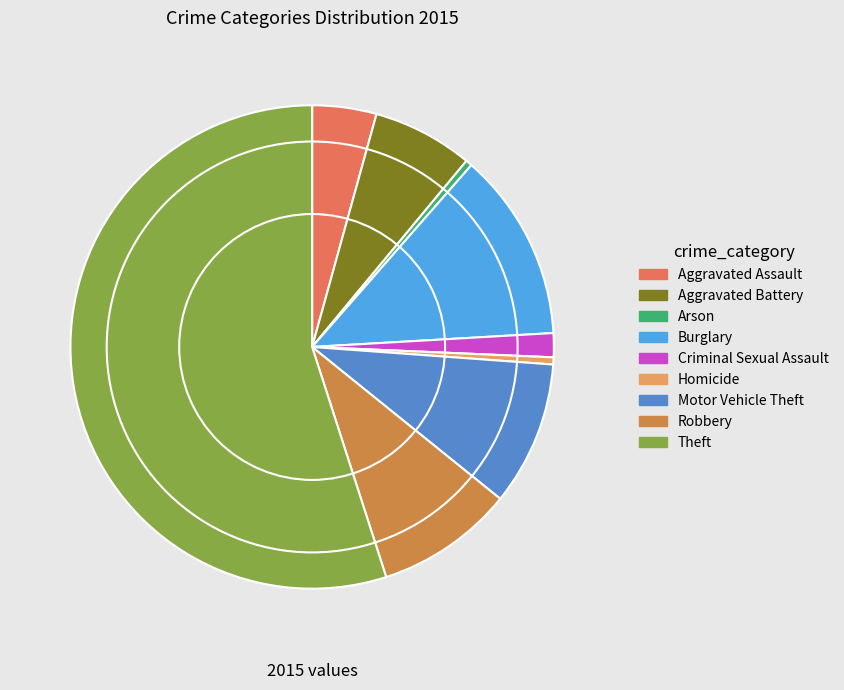

Combined, do Aggravated Assault and Theft account for over 50%?

Yes